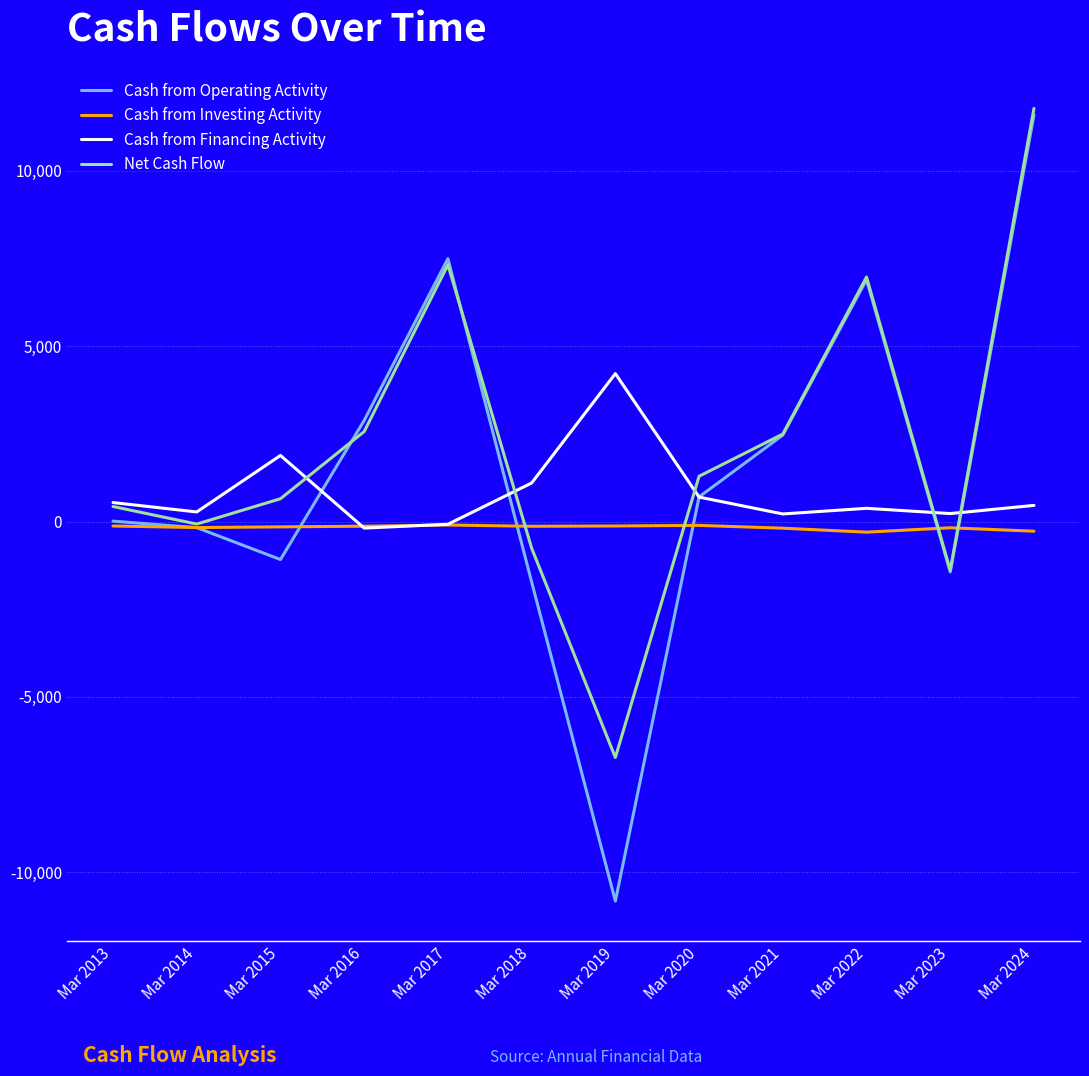

Rank the series by their average value, from lowest to highest.

Cash from Investing Activity, Cash from Financing Activity, Cash from Operating Activity, Net Cash Flow